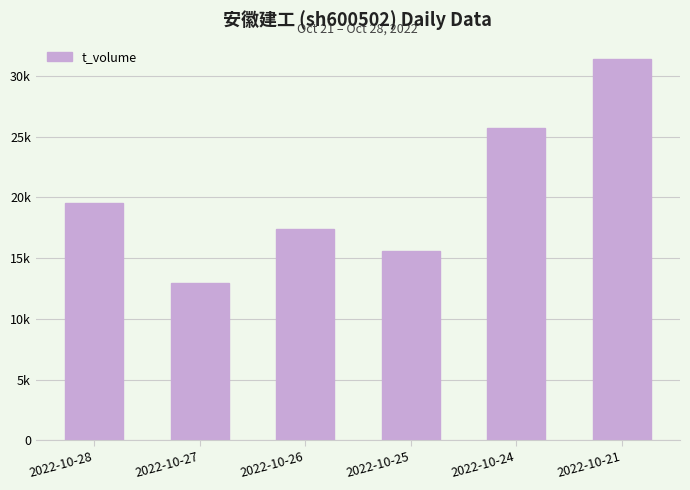

What is the minimum value shown in the chart?

12938